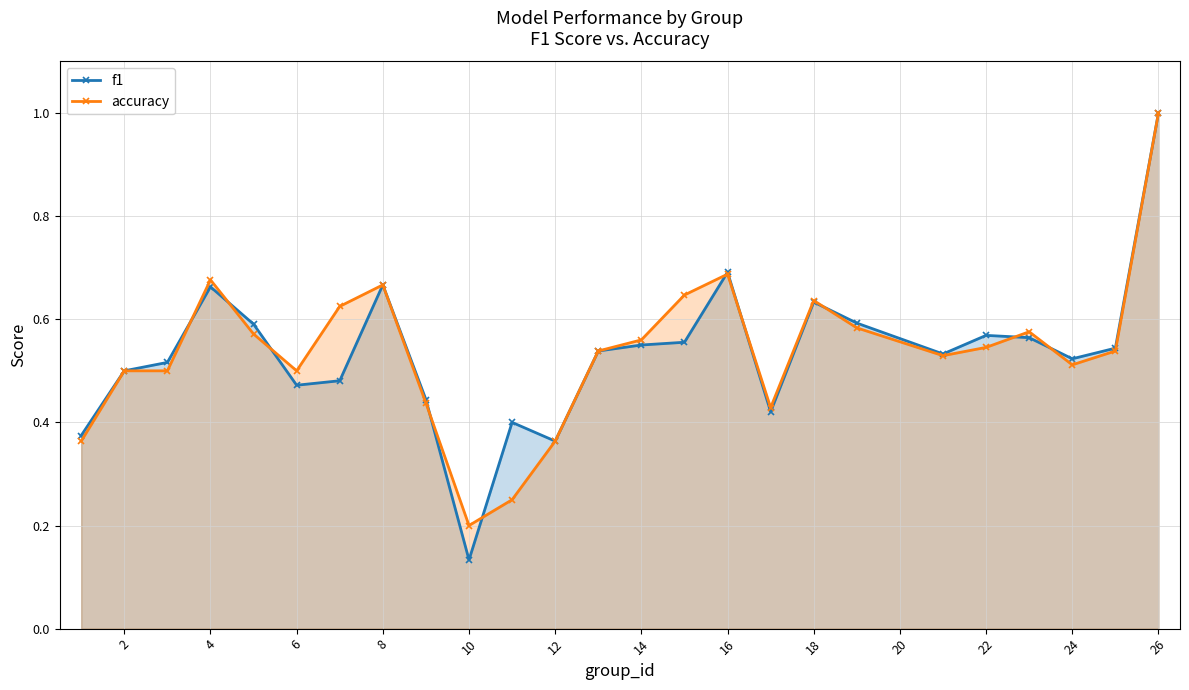

What is the difference between the maximum and minimum values in the accuracy series?

0.8